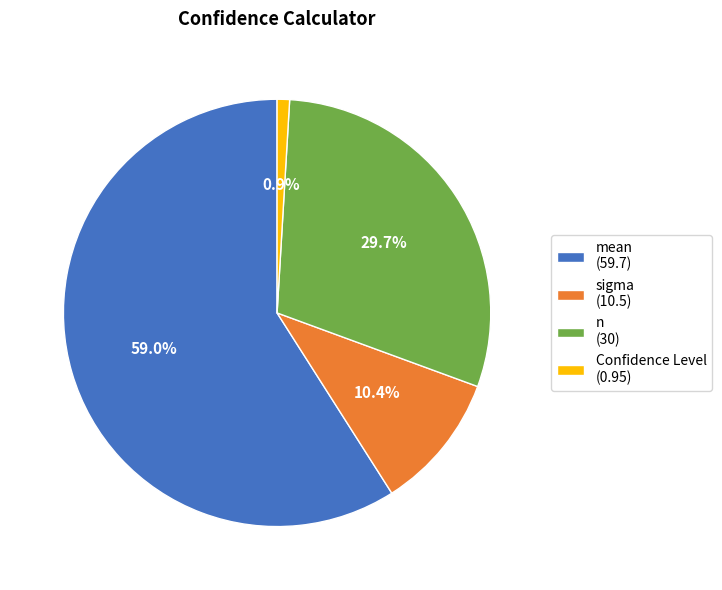

To the nearest percent, what is the difference between the n and mean slice percentages?

29%